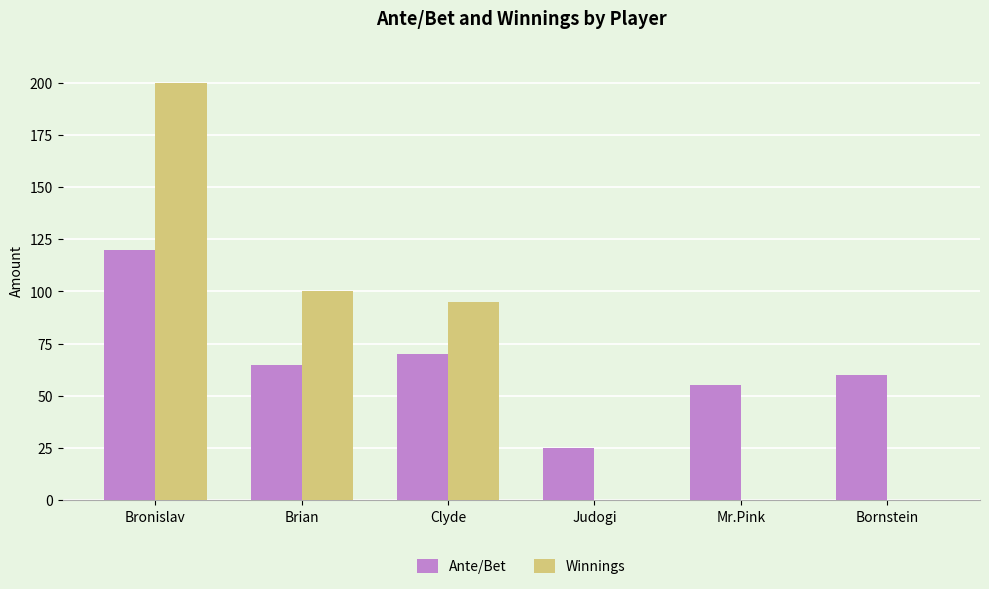

At which label is Ante/Bet closest to 72?

Clyde